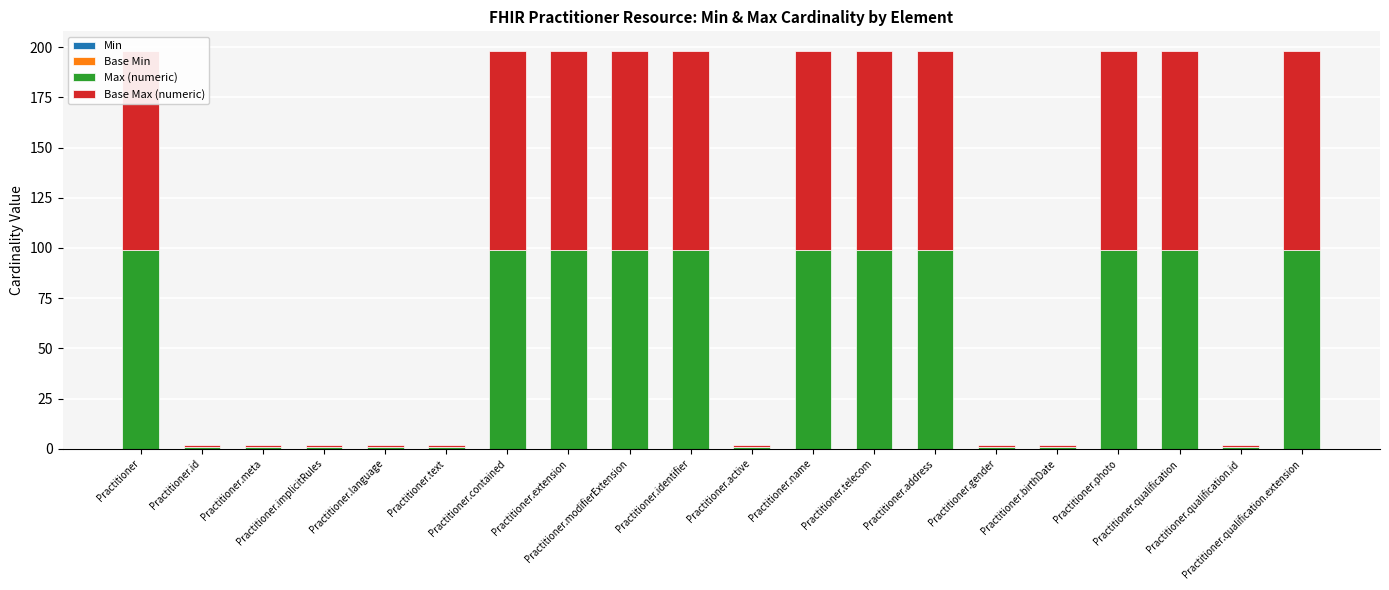

What is the sum of the Base Max (numeric) values at Practitioner.address and Practitioner.contained?

198